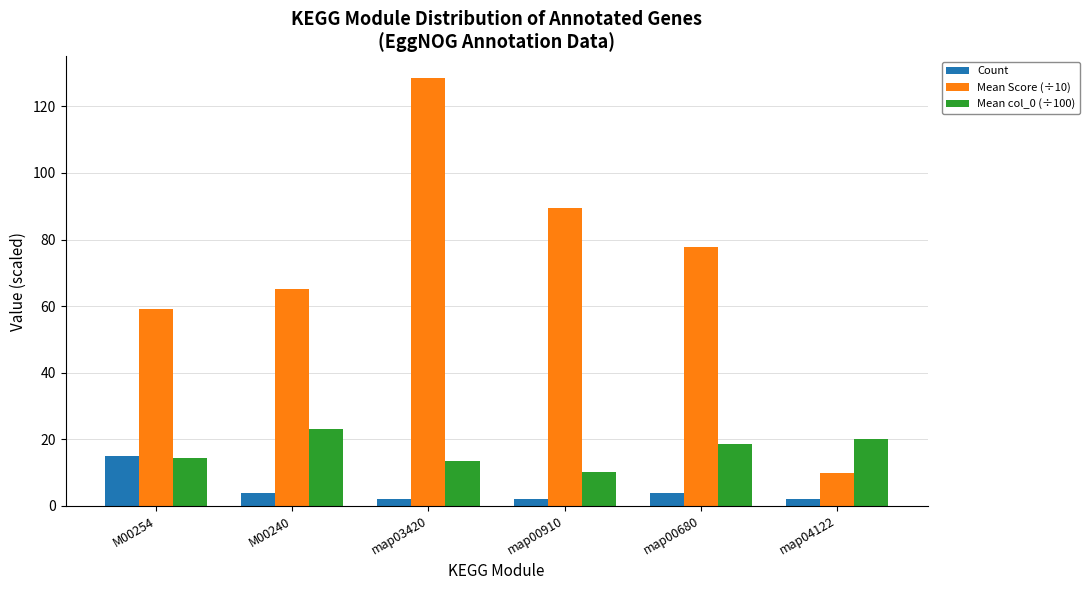

What is the difference between the maximum and second lowest values in the Mean Score (÷10) series?

69.5